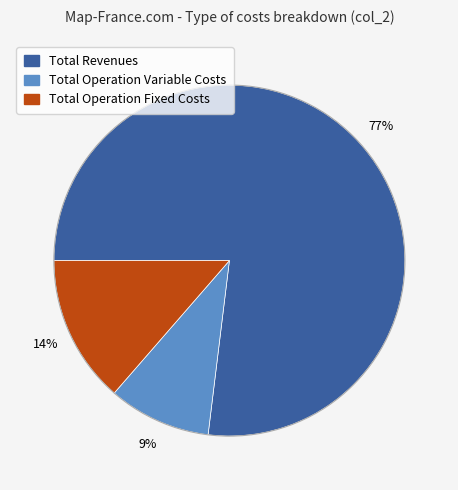

Is there any slice that represents more than half of the pie?

Yes